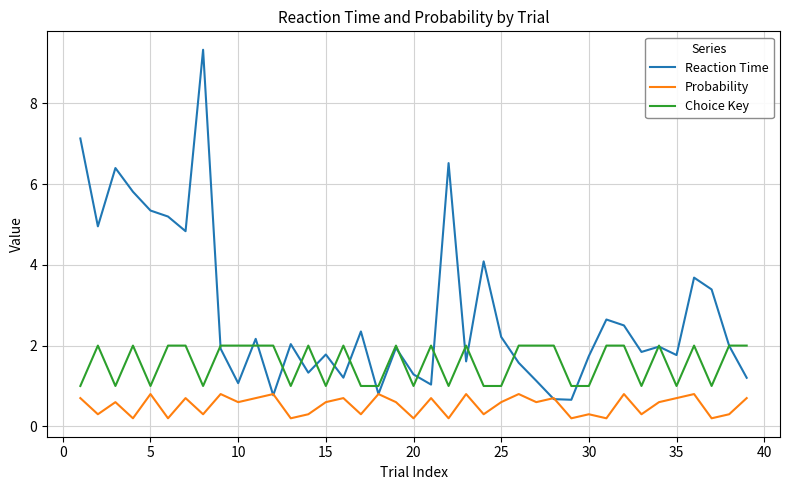

Which series has the largest total across all categories?

Reaction Time